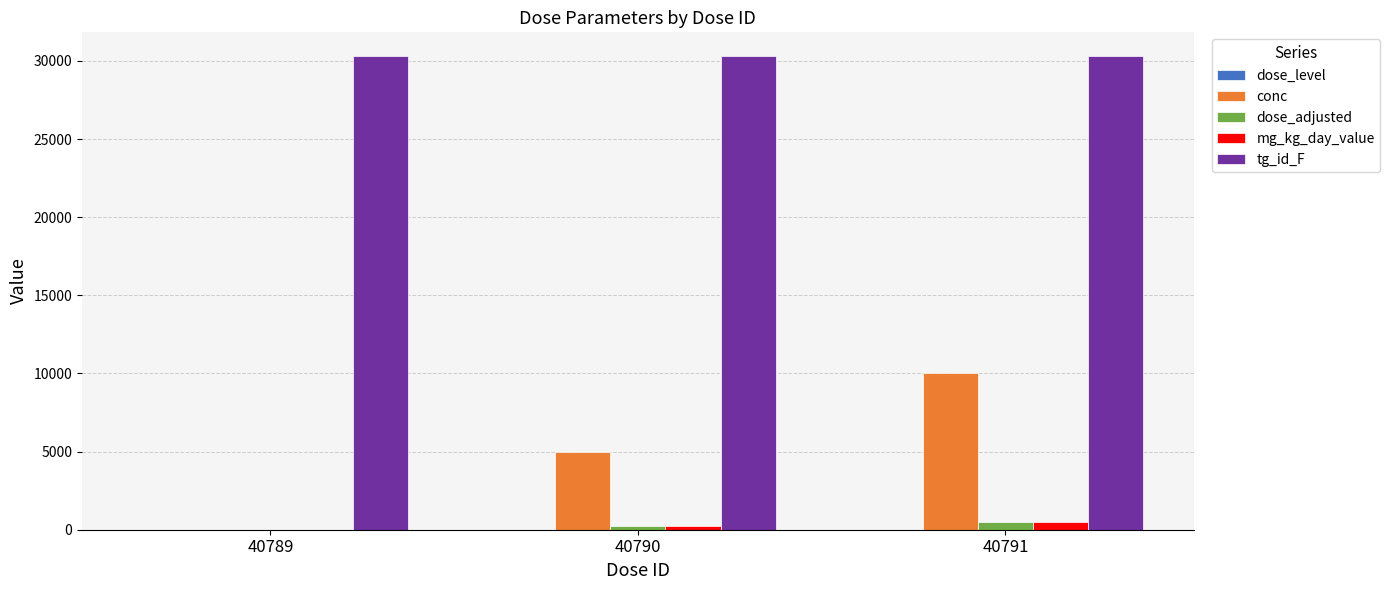

What is the maximum value shown in the chart?

30311